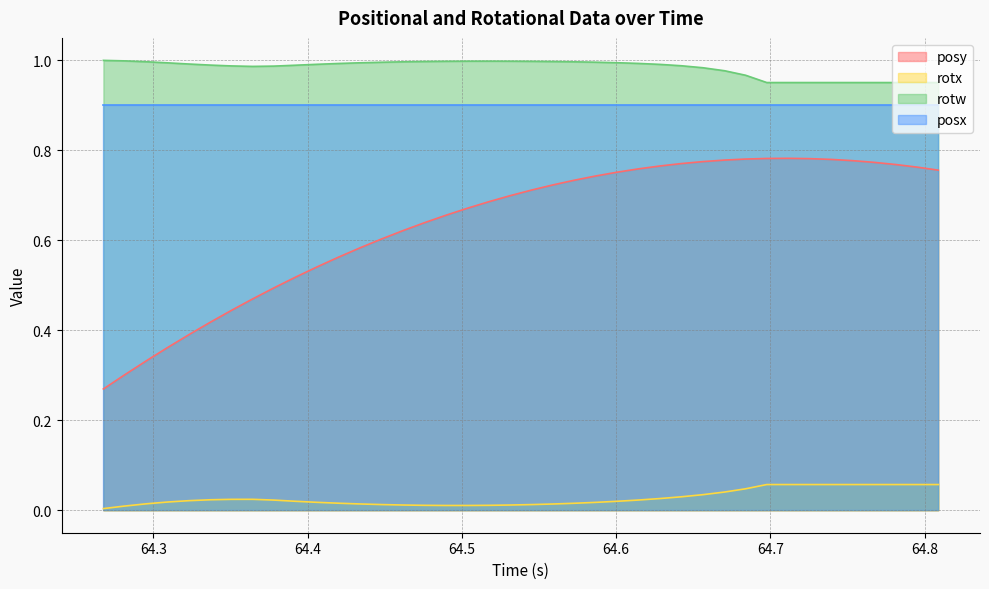

In rotw, how many points are lower than both neighbors (excluding endpoints)?

1